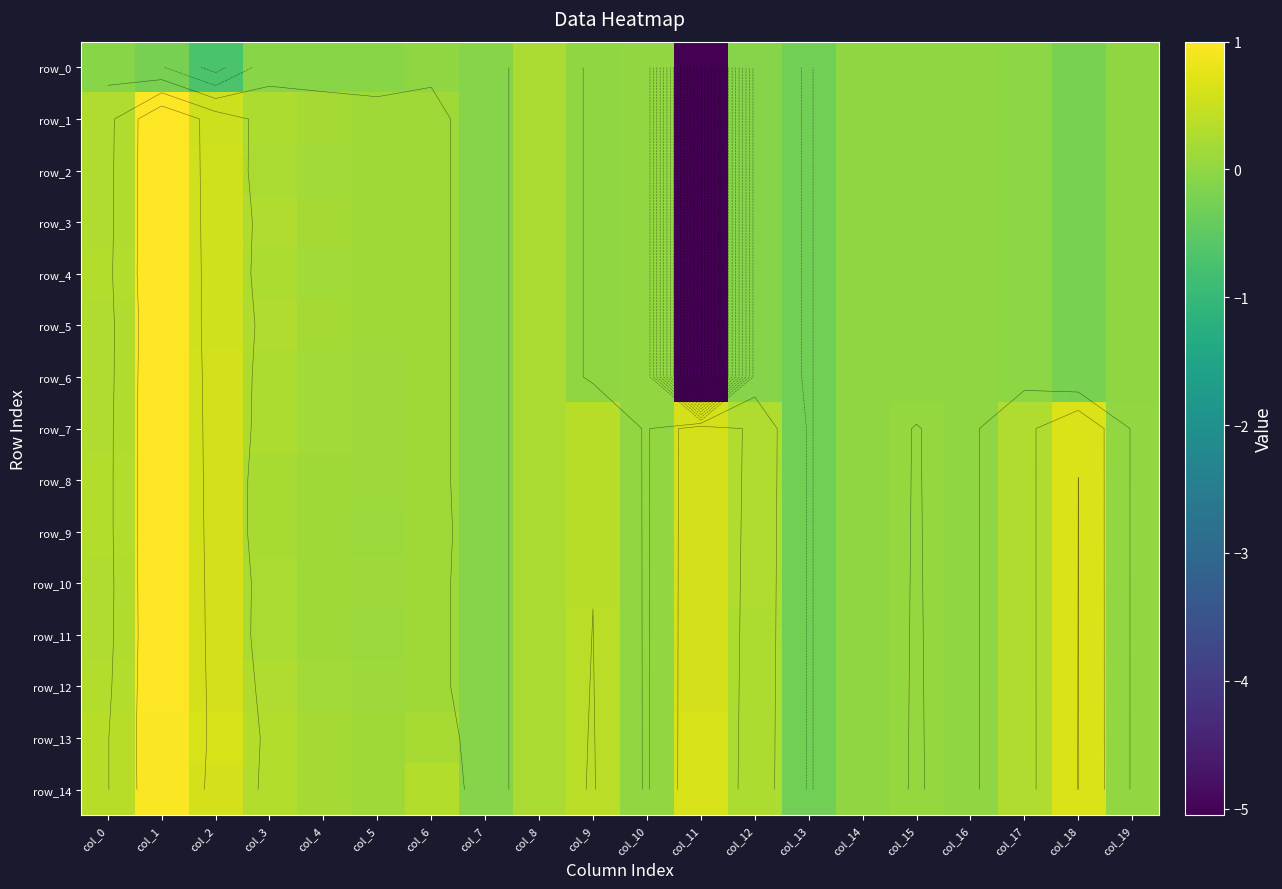

The row_12 series shows -0.0 at col_14. True or false?

False